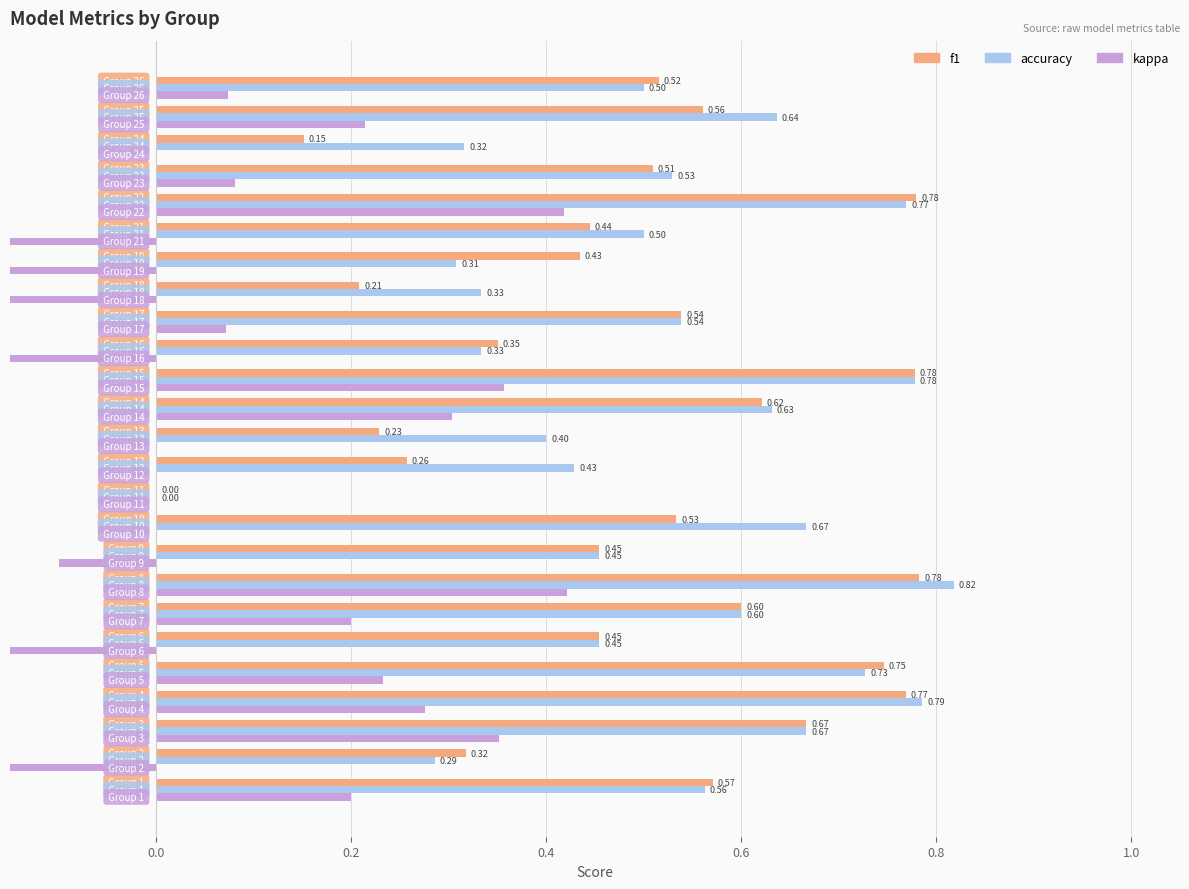

How many distinct data groups are displayed?

3